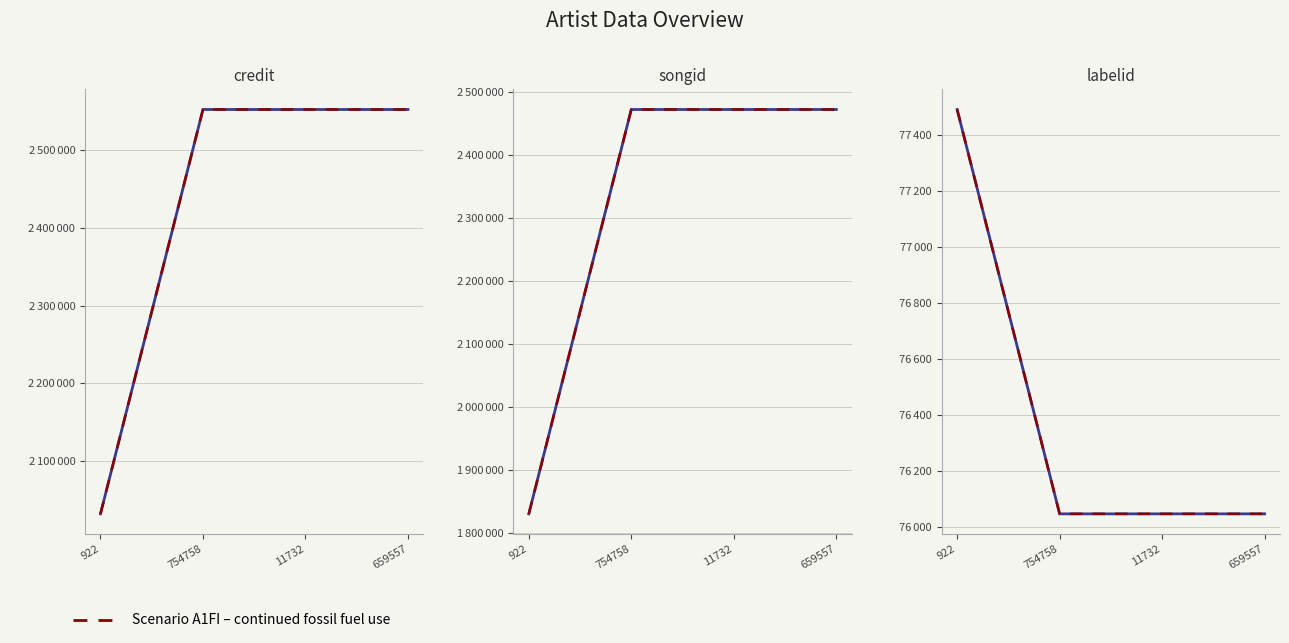

What is the difference between the labelid (scenario) values at 922 and 754758?

1444